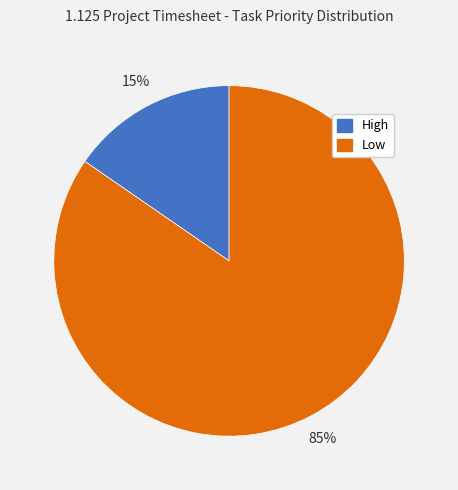

Which has a higher value, Low or High?

Low